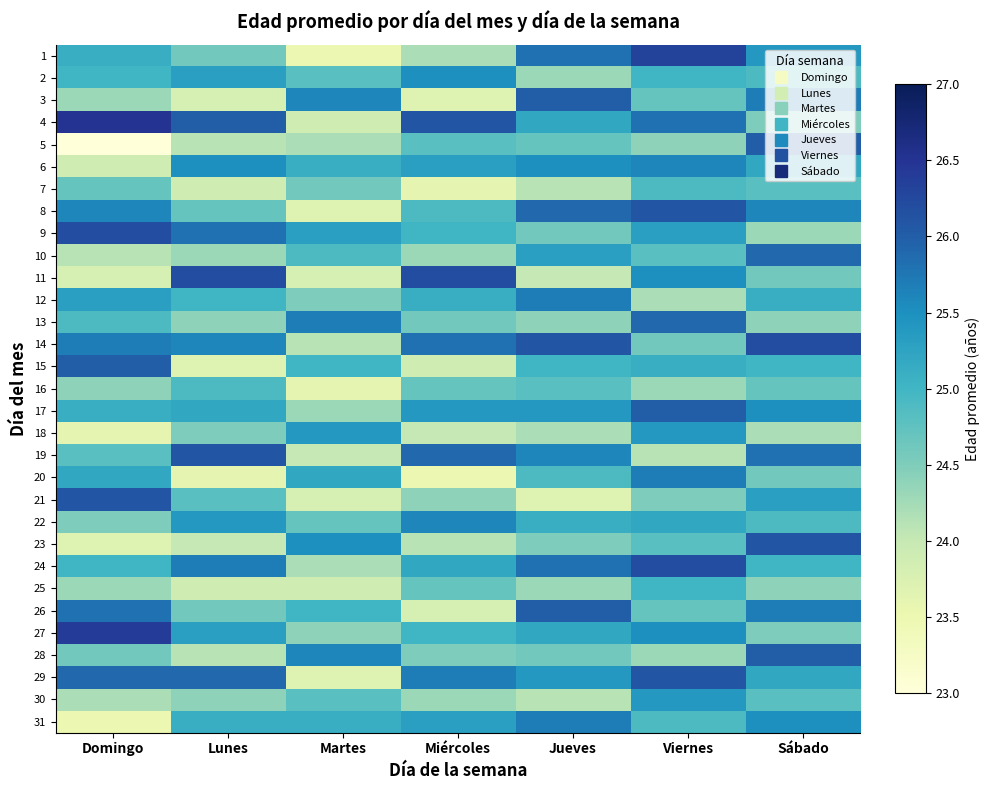

What is the minimum value shown in the chart?

22.8